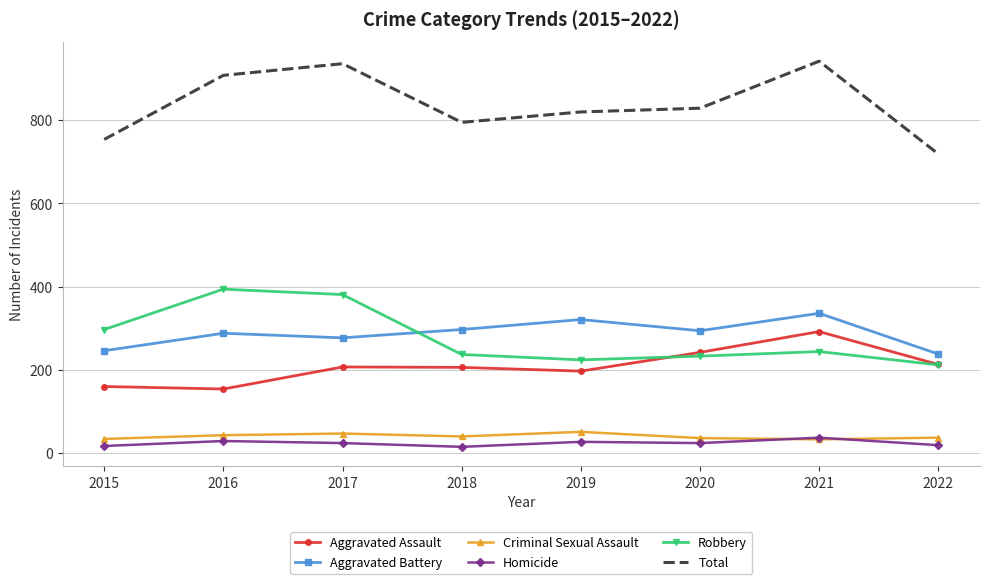

Between 2018 and 2021, which series saw the biggest shift?

Total